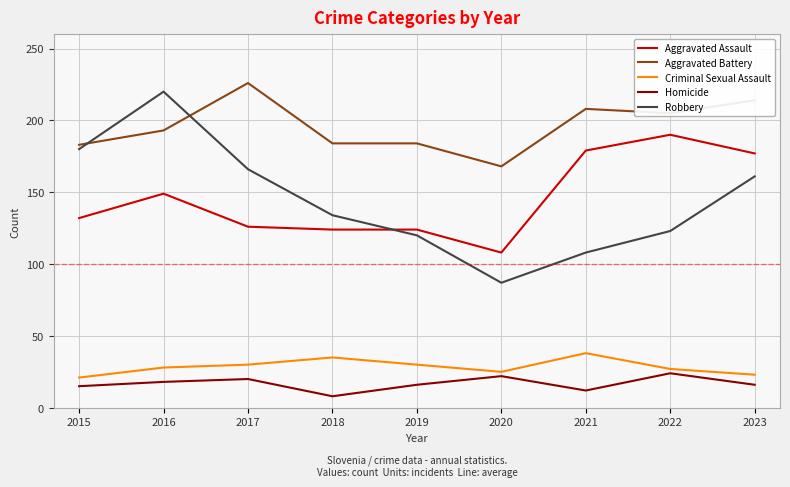

What is the approximate value of Robbery at 2016, to the nearest 50?

200